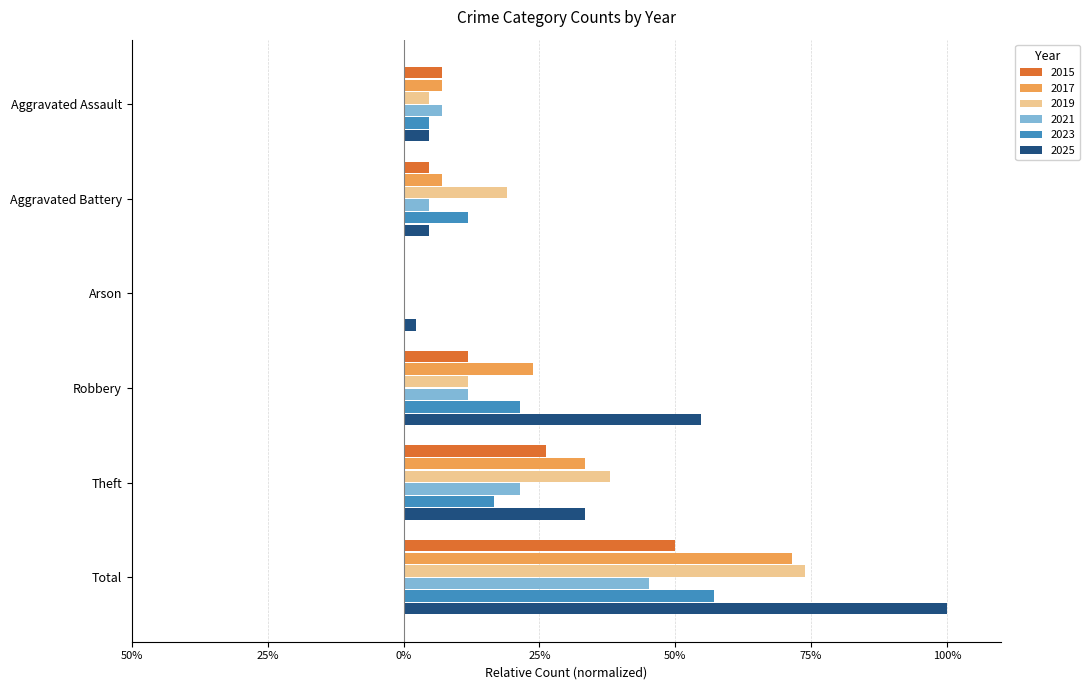

What are all the series names shown in the legend?

2015, 2017, 2019, 2021, 2023, 2025